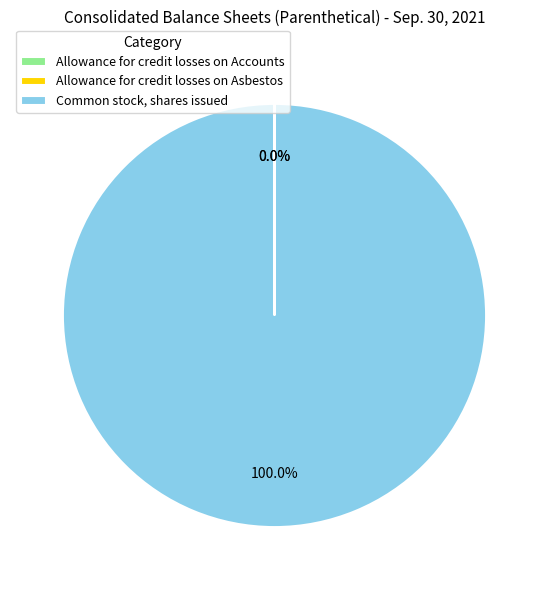

Which slice is the largest?

Common stock, shares issued